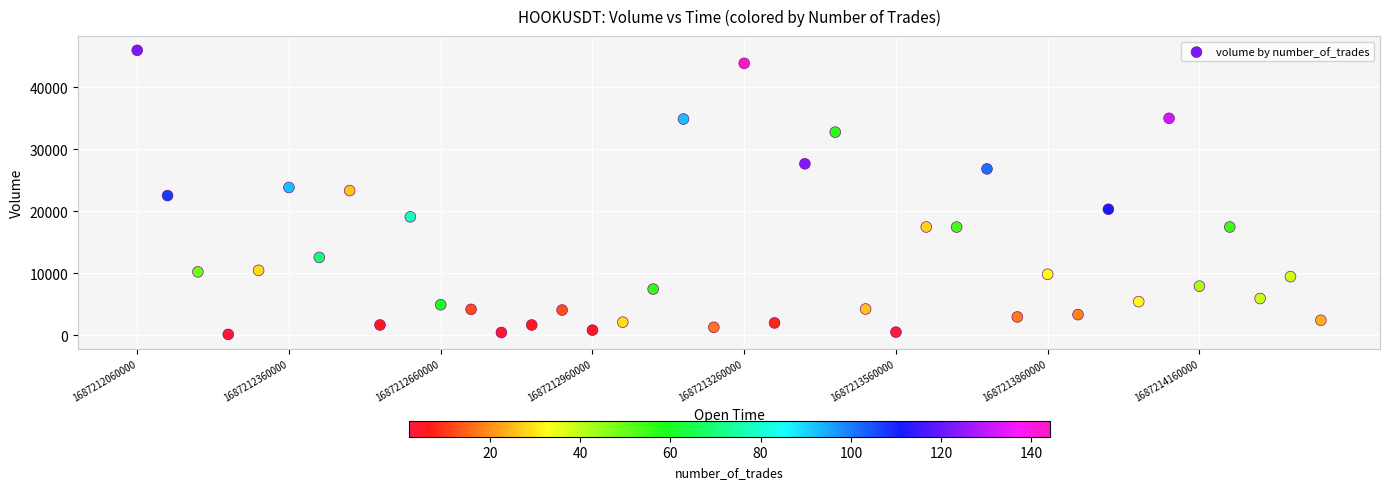

What is the range of Y values (max minus min)?

45835.3